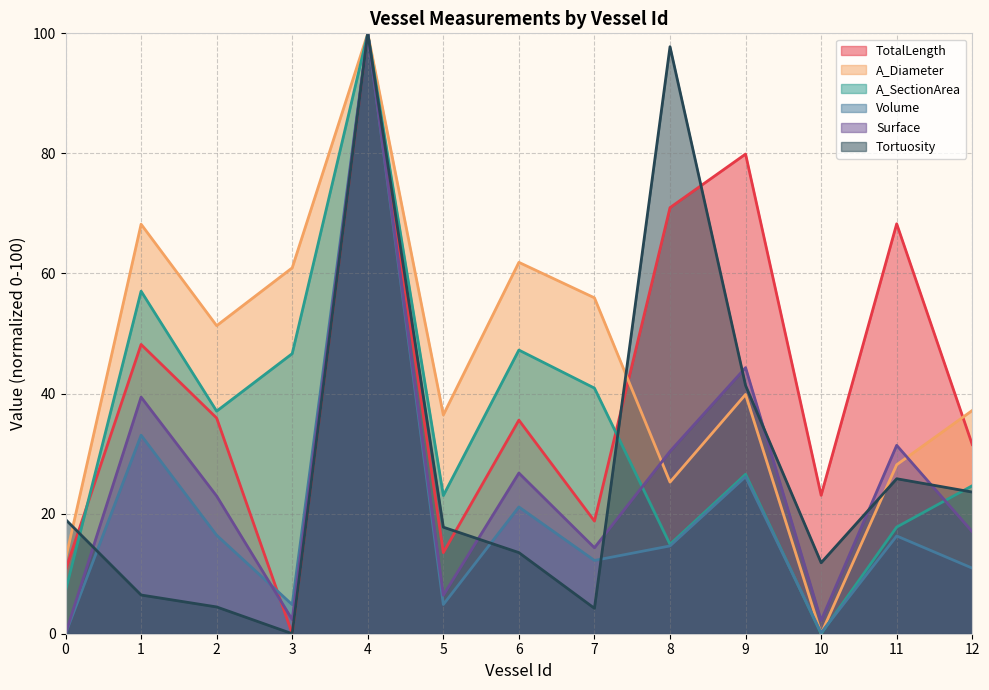

What is the difference between the highest and lowest values at 0?

19.0